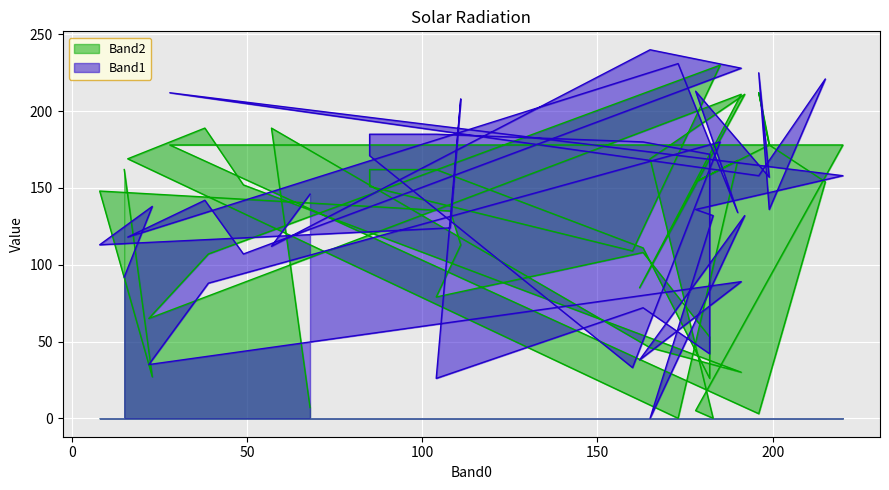

List the labels in order of Band1 value, smallest first.

165, 104, 160, 22, 162, 182, 163, 39, 191, 15, 49, 57, 8, 16, 108, 183, 192, 190, 199, 178, 23, 38, 68, 199, 196, 220, 85, 182, 185, 163, 85, 104, 111, 28, 178, 215, 196, 191, 173, 165